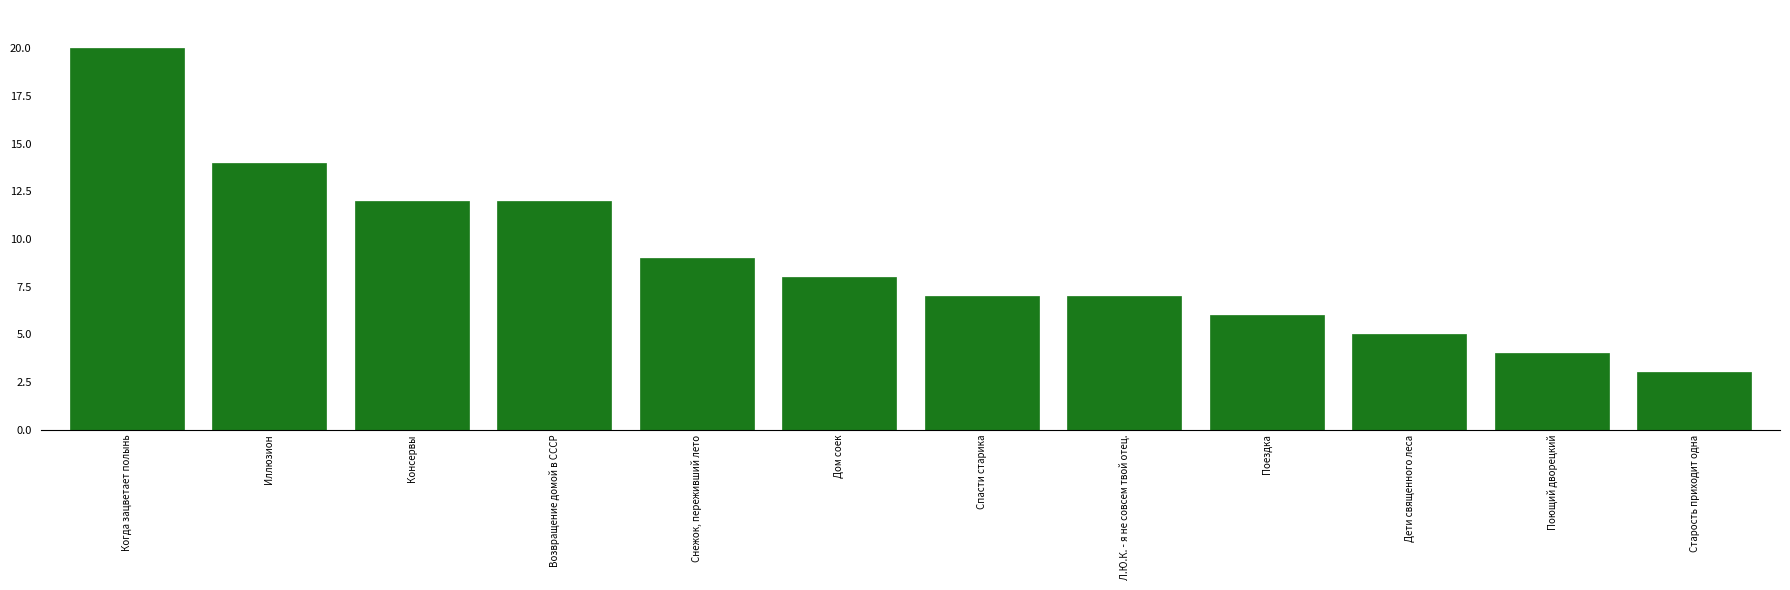

What value does the data have at Иллюзион?

14